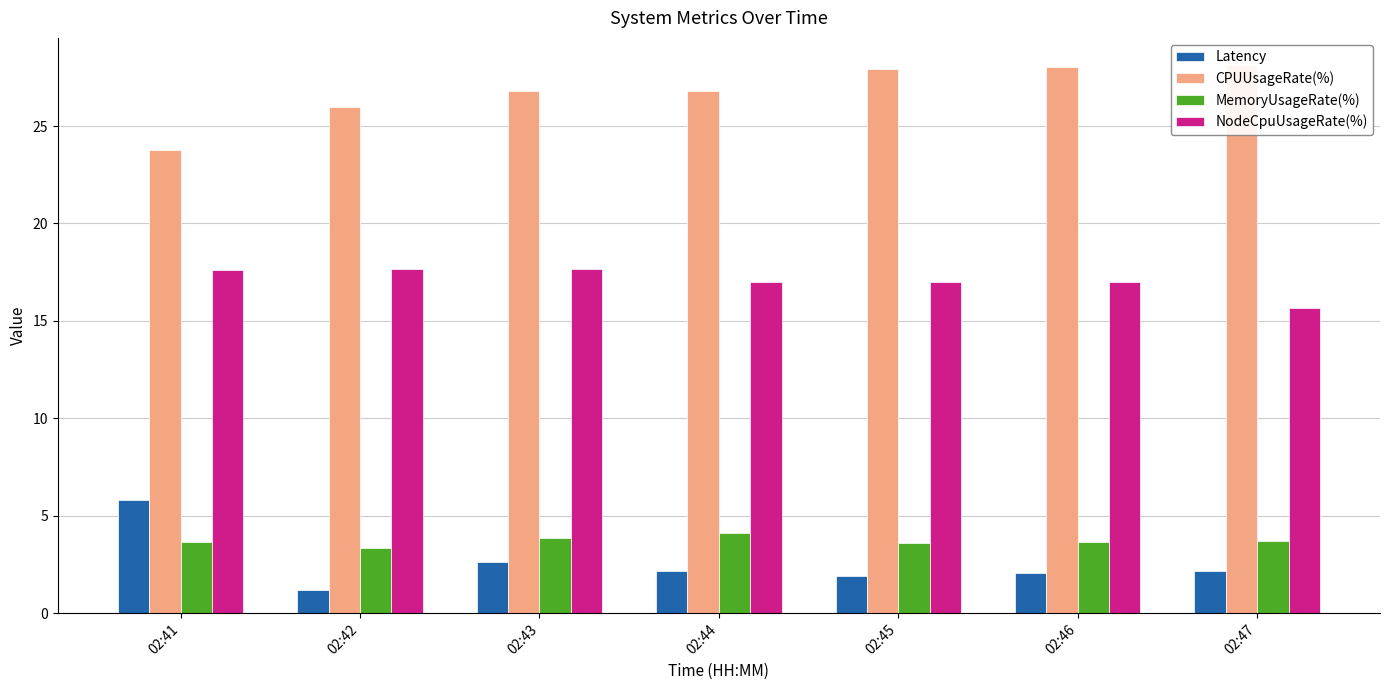

How many values in the NodeCpuUsageRate(%) series exceed 17?

5